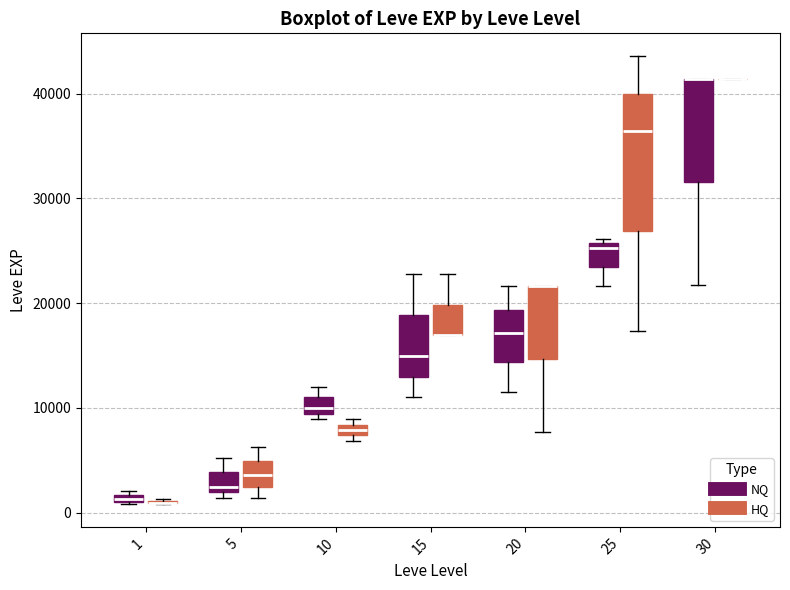

Which box is the tallest, from its lower edge to its upper edge?

25 (HQ)